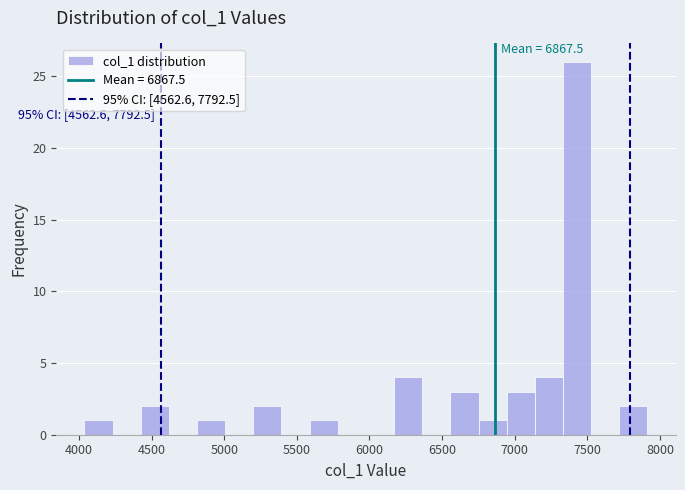

Around what value on the x-axis is the tallest bar? Give the approximate position of its centre, as read against the axis.

7450